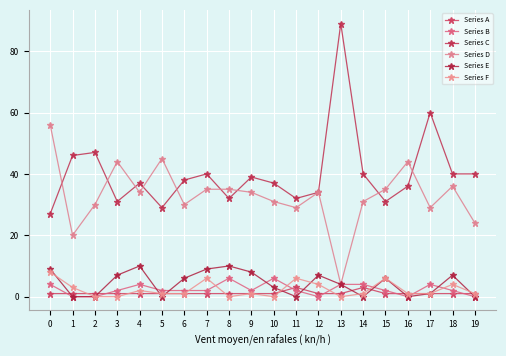

At which label does Series A reach its peak?

11